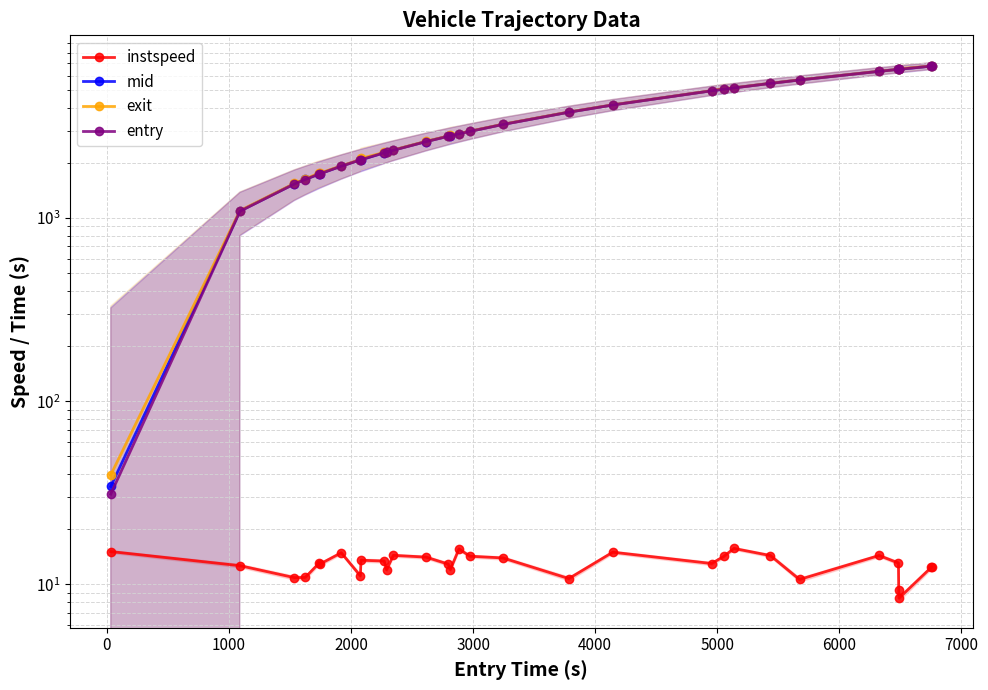

Reading left to right, extract all data points from this chart.

instspeed: 15.1	12.7	10.9	10.9	13.0	12.9	14.9	11.1	13.5	13.4	12.0	14.4	14.1	12.9	12.0	15.6	14.2	13.9	10.8	15.0	13.0	14.2	15.7	14.4	10.6	14.4	13.1	9.3	8.4	12.4	12.5
mid: 34.2	1093.4	1539.5	1628.3	1739.5	1748.0	1922.1	2080.1	2084.6	2275.2	2294.1	2349.4	2617.4	2799.5	2816.4	2887.5	2976.5	3248.0	3788.0	4147.4	4957.6	5055.1	5139.6	5438.6	5678.1	6329.2	6488.2	6491.3	6493.3	6757.4	6759.2
exit: 39.6	1098.8	1545.5	1634.6	1758.7	1761.1	1926.8	2085.9	2118.2	2281.3	2298.9	2354.2	2622.7	2804.9	2838.1	2892.7	2981.7	3253.4	3793.8	4152.6	4962.9	5090.6	5144.7	5443.7	5683.9	6334.7	6493.3	6528.6	6531.2	6762.8	6798.4
entry: 31.1	1089.8	1535.0	1623.6	1735.8	1744.3	1919.1	2075.8	2080.9	2271.3	2290.2	2345.8	2613.5	2795.6	2812.7	2883.6	2973.1	3244.1	3783.7	4143.6	4953.7	5051.7	5136.0	5435.3	5673.7	6325.8	6484.1	6486.2	6488.4	6753.4	6755.4